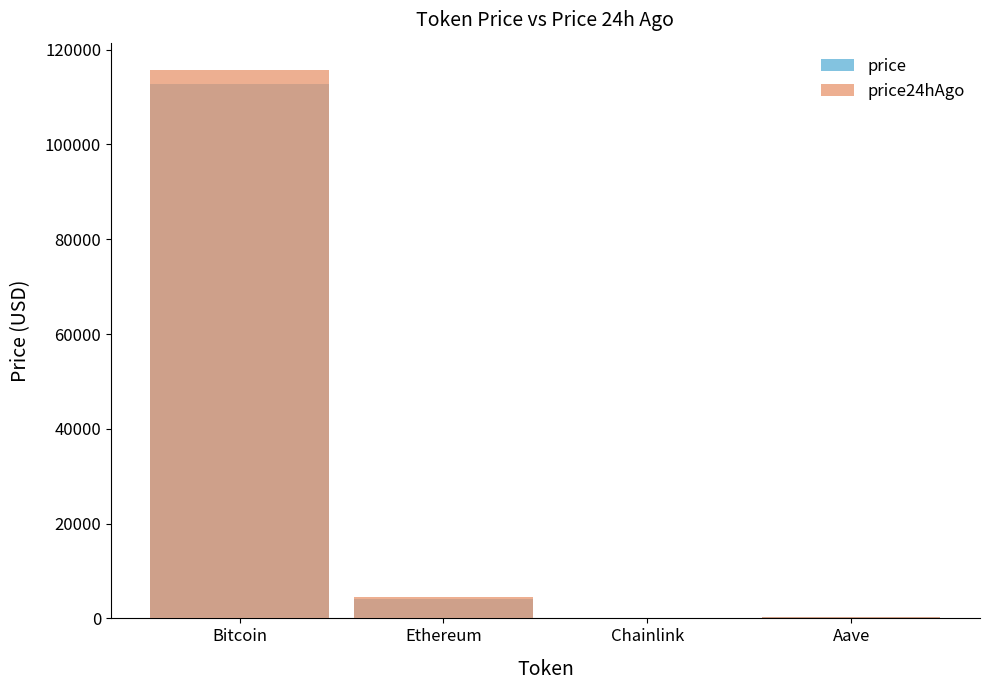

Rank the series by their average value, from lowest to highest.

price, price24hAgo